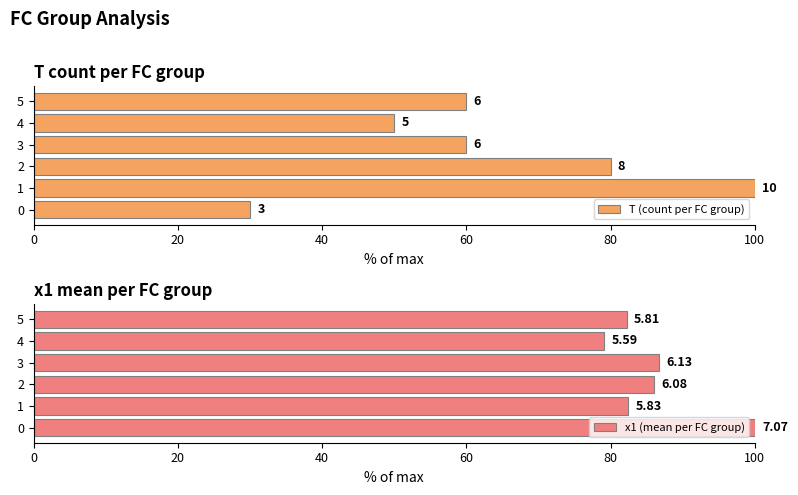

Is the value of x1 (mean per FC group) at 3 greater than the value of T (count per FC group) at 2?

Yes